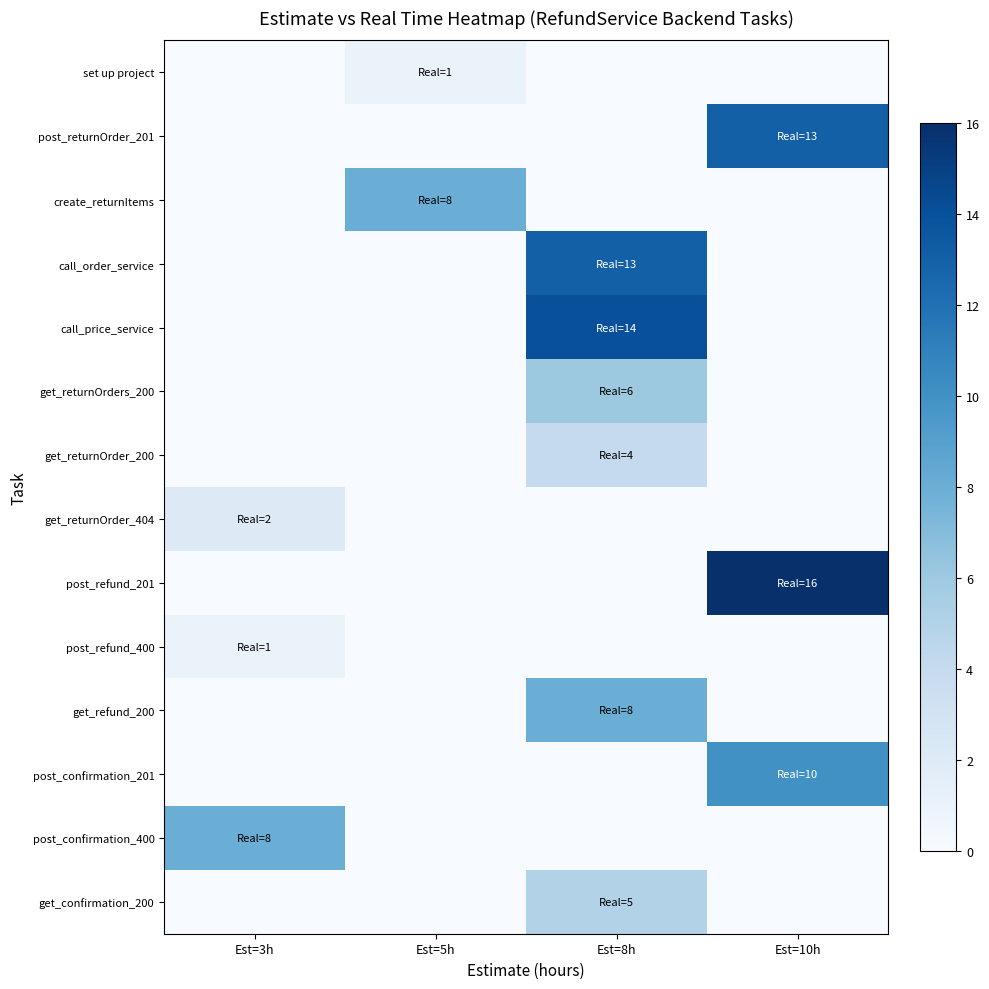

Between Est=3h and Est=10h, which series saw the biggest shift?

row_8